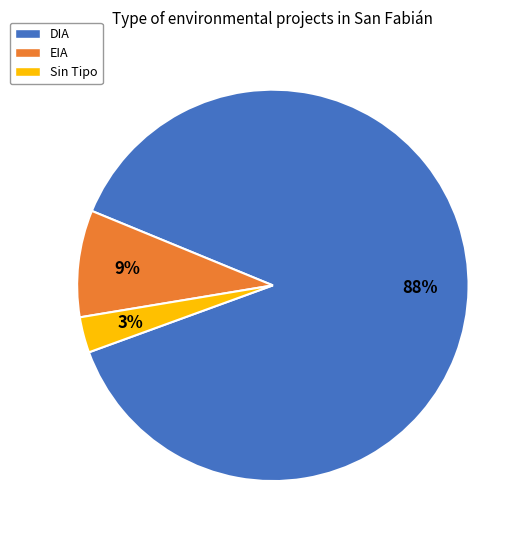

Does any single category account for the majority?

Yes